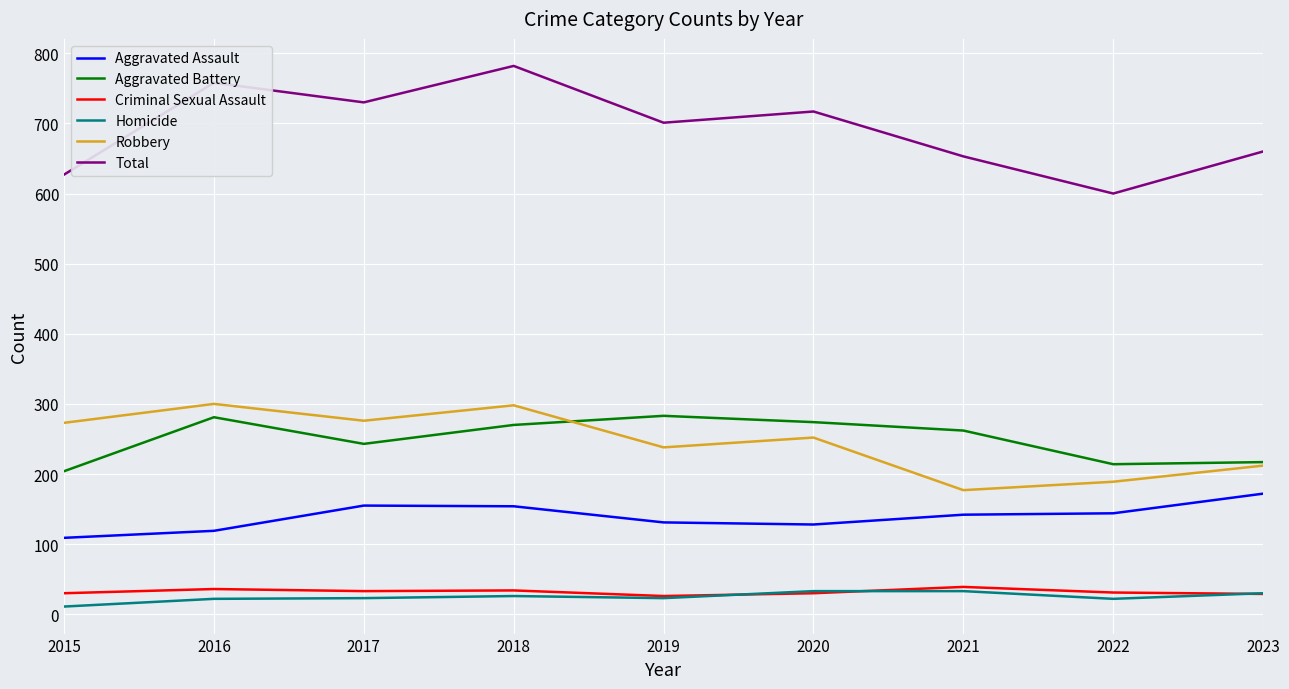

Is the value of Aggravated Assault at 2019 greater than the value of Total at 2020?

No